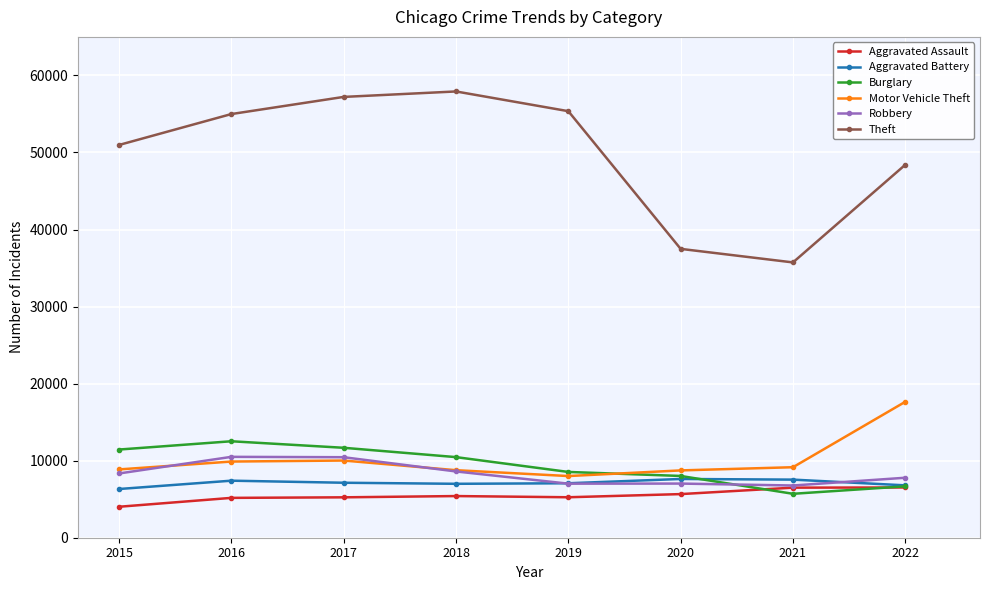

At which label does Theft reach its peak?

2018